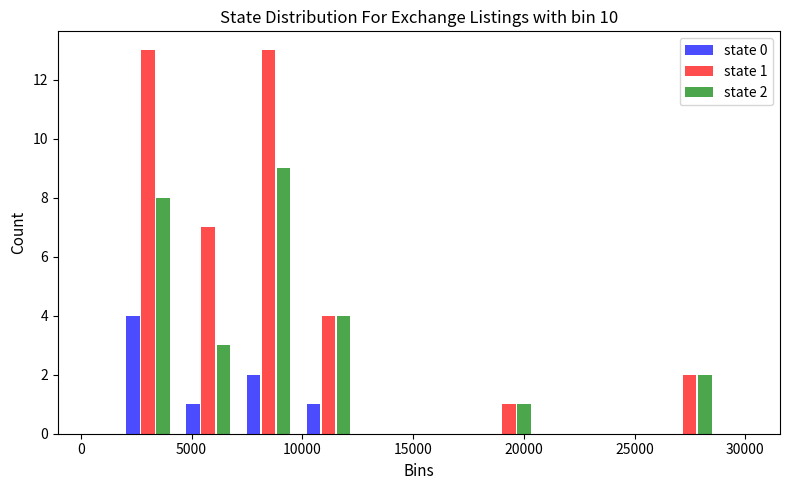

In the state 0 series, which range on the x-axis has the tallest bar?

1500 to 4500